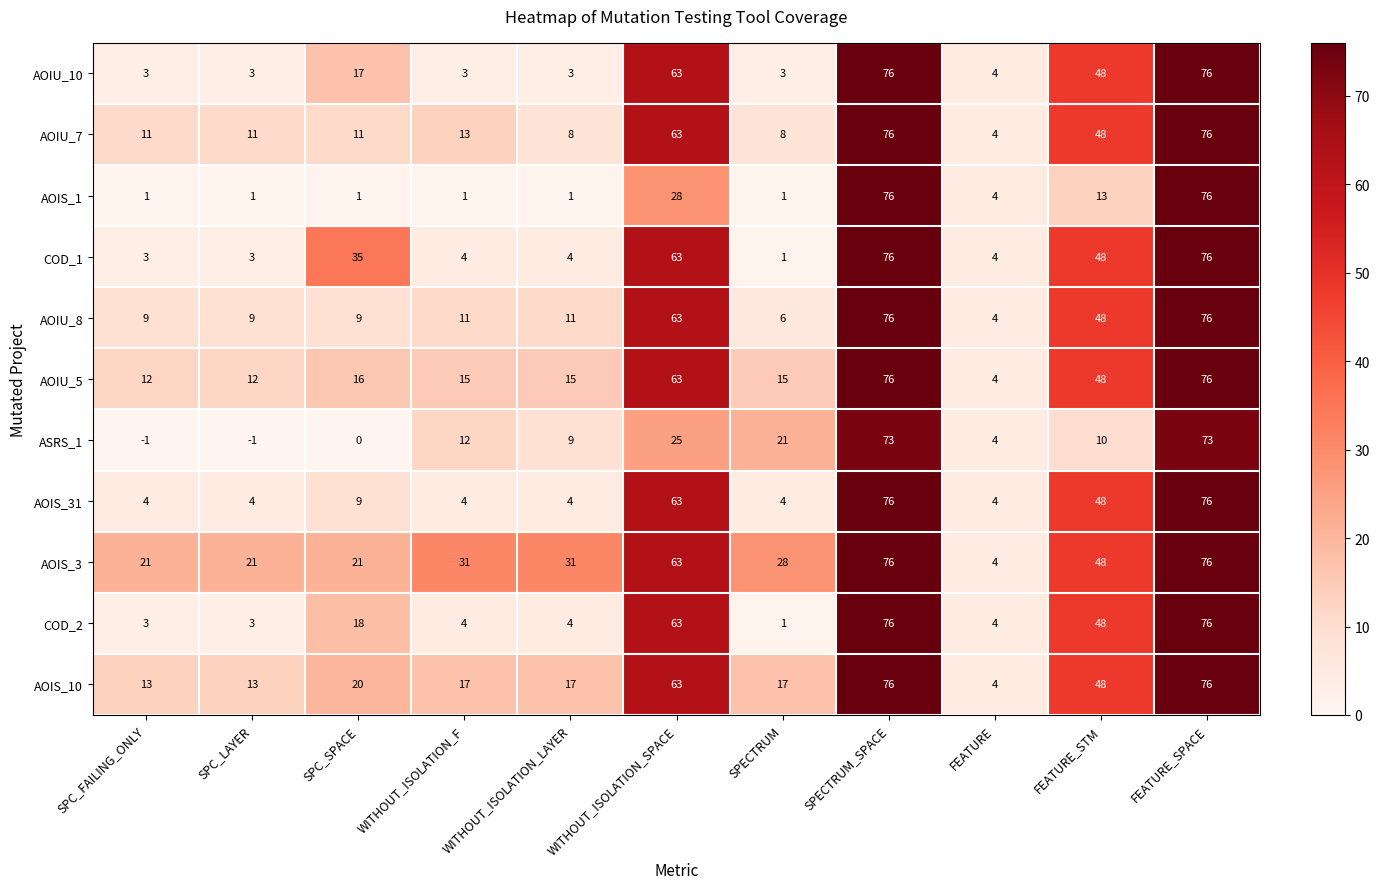

How many series are shown in this chart?

11